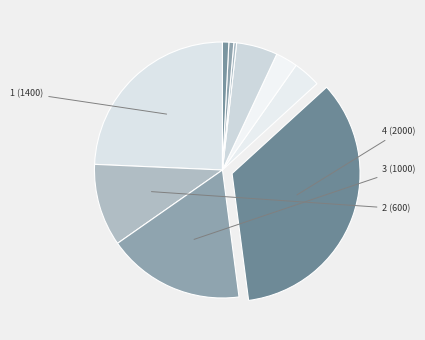

To the nearest percent, what is the average slice percentage?

10%